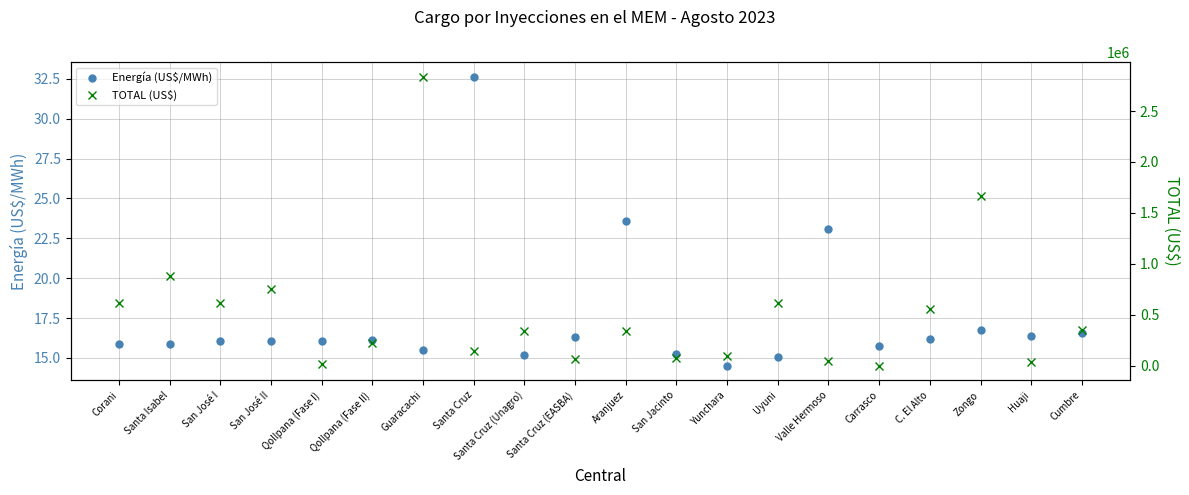

Between Corani and Cumbre, which series saw the biggest shift?

TOTAL (US$)